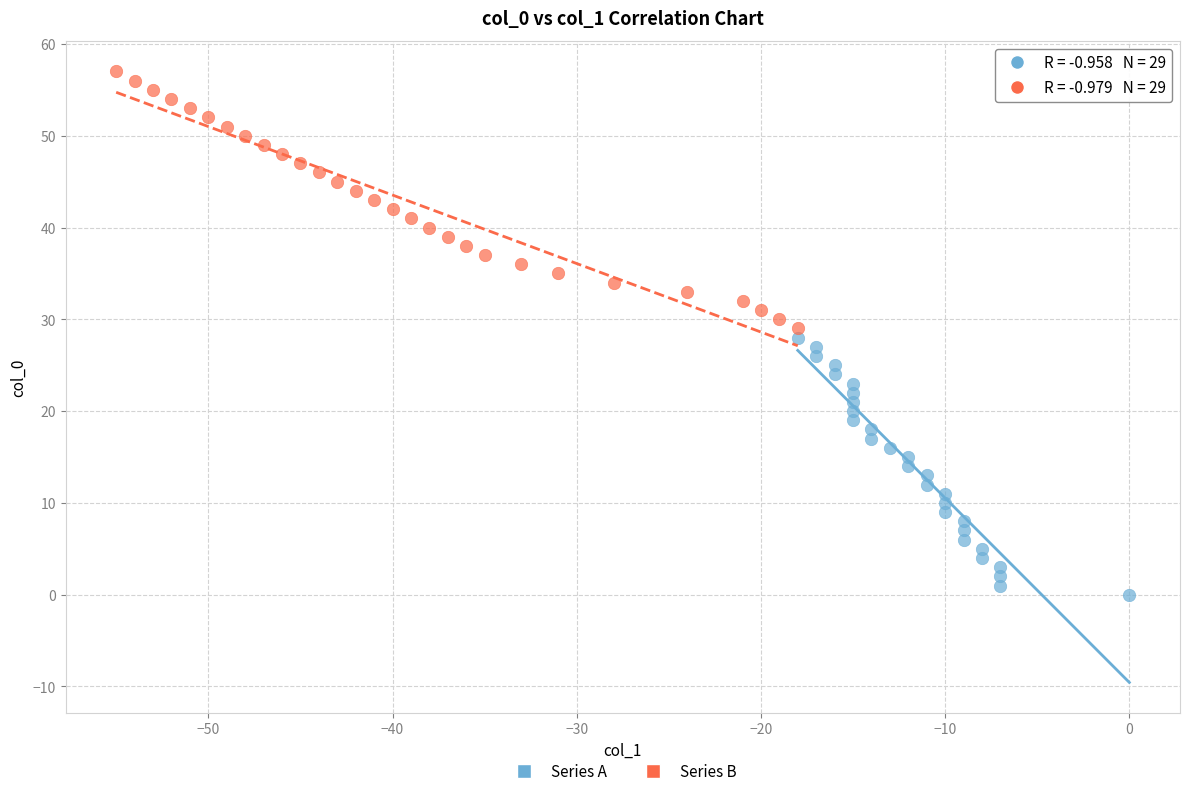

What are all the series names shown in the legend?

Series A, Series B